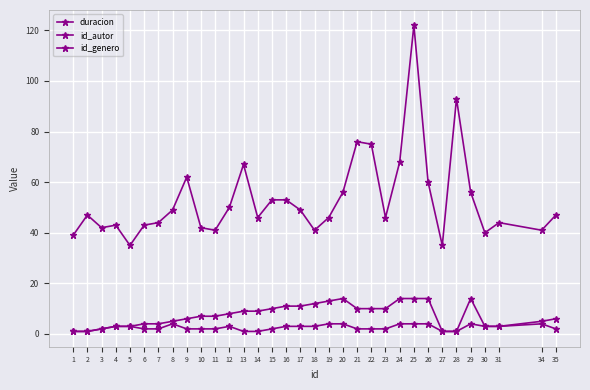

Between 8 and 25, which series saw the biggest shift?

duracion